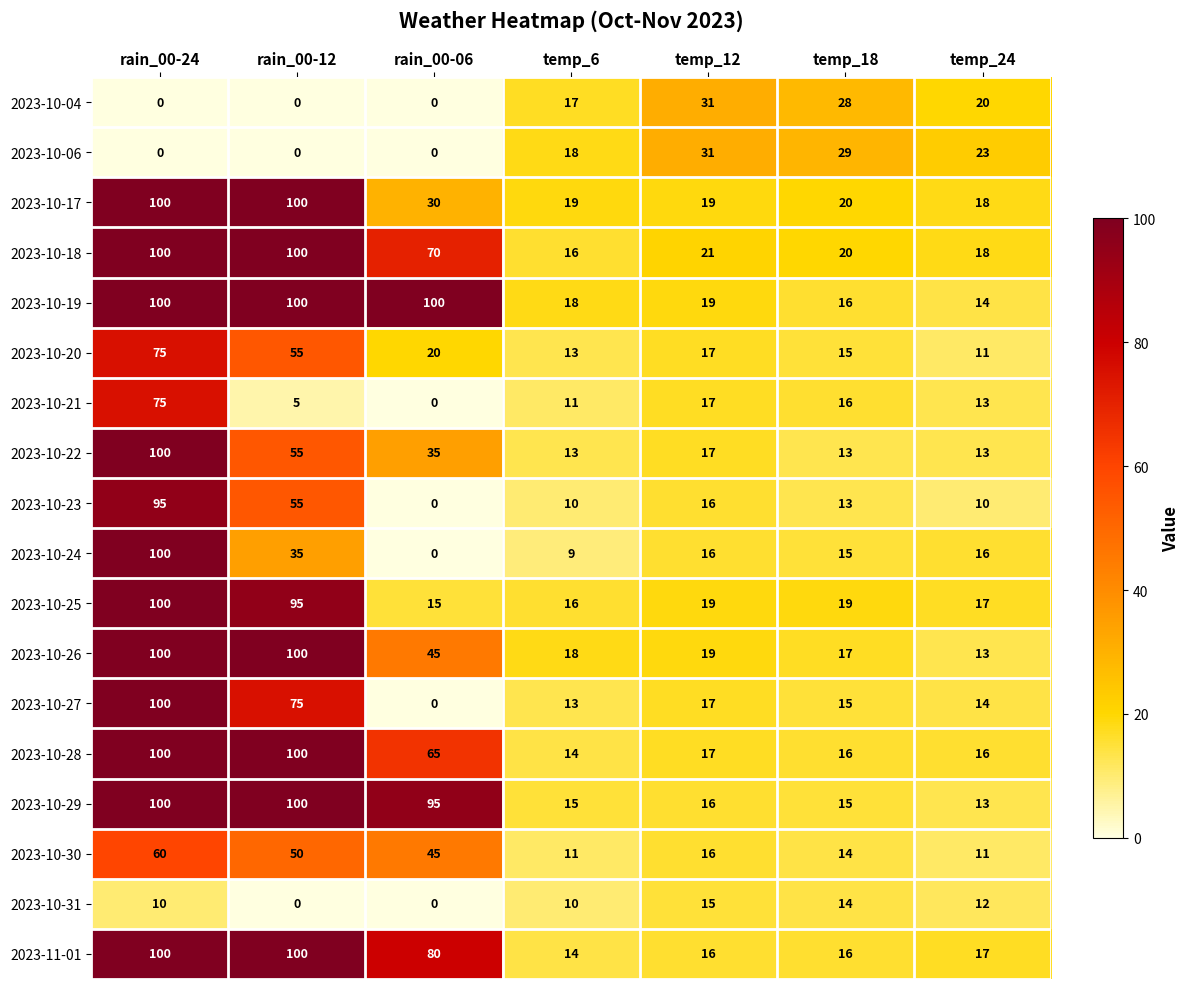

Between temp_12 and temp_18, which series saw the biggest shift?

2023-10-22